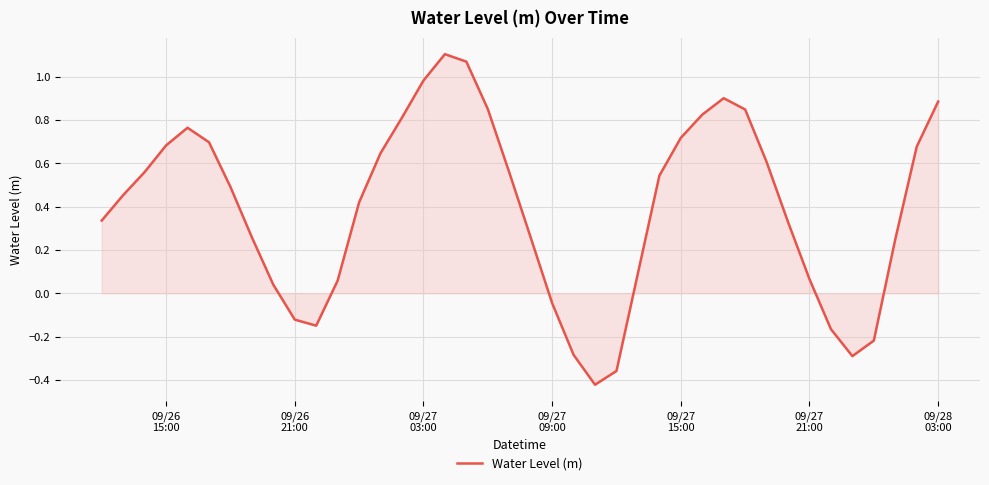

What is the difference between the maximum and minimum values?

1.5